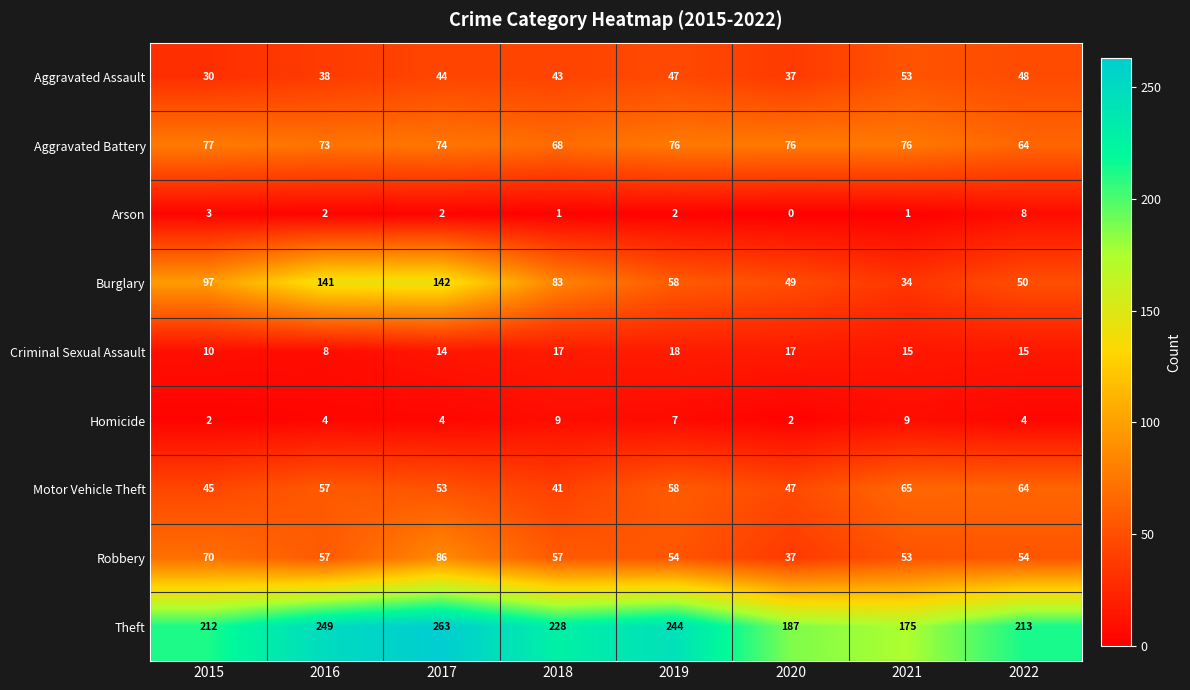

How many categories are shown in the chart?

8